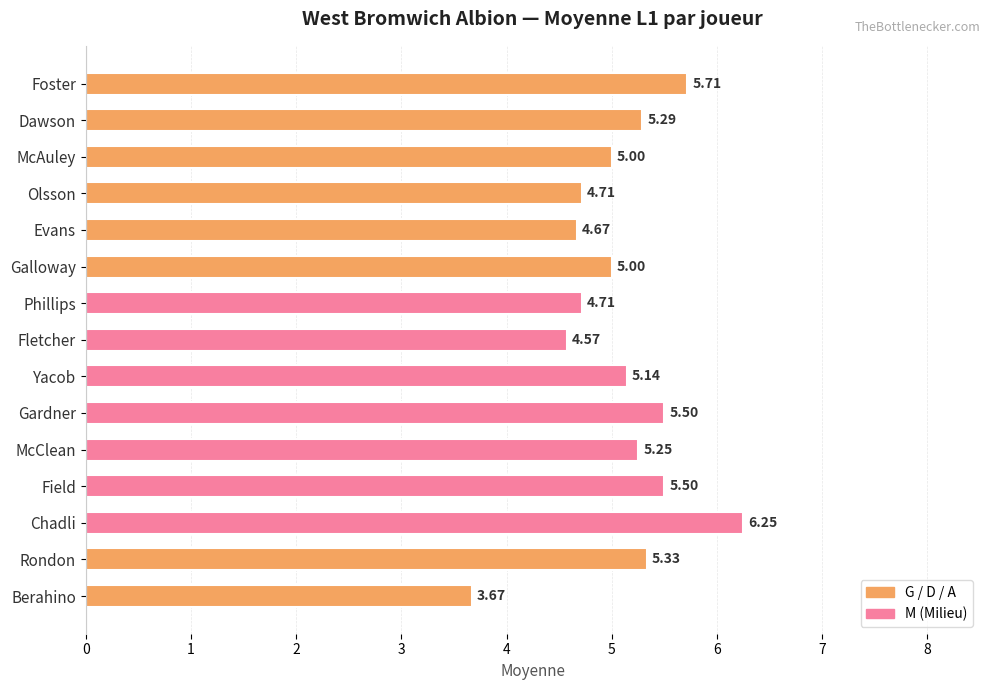

Are the bars horizontal?

Yes